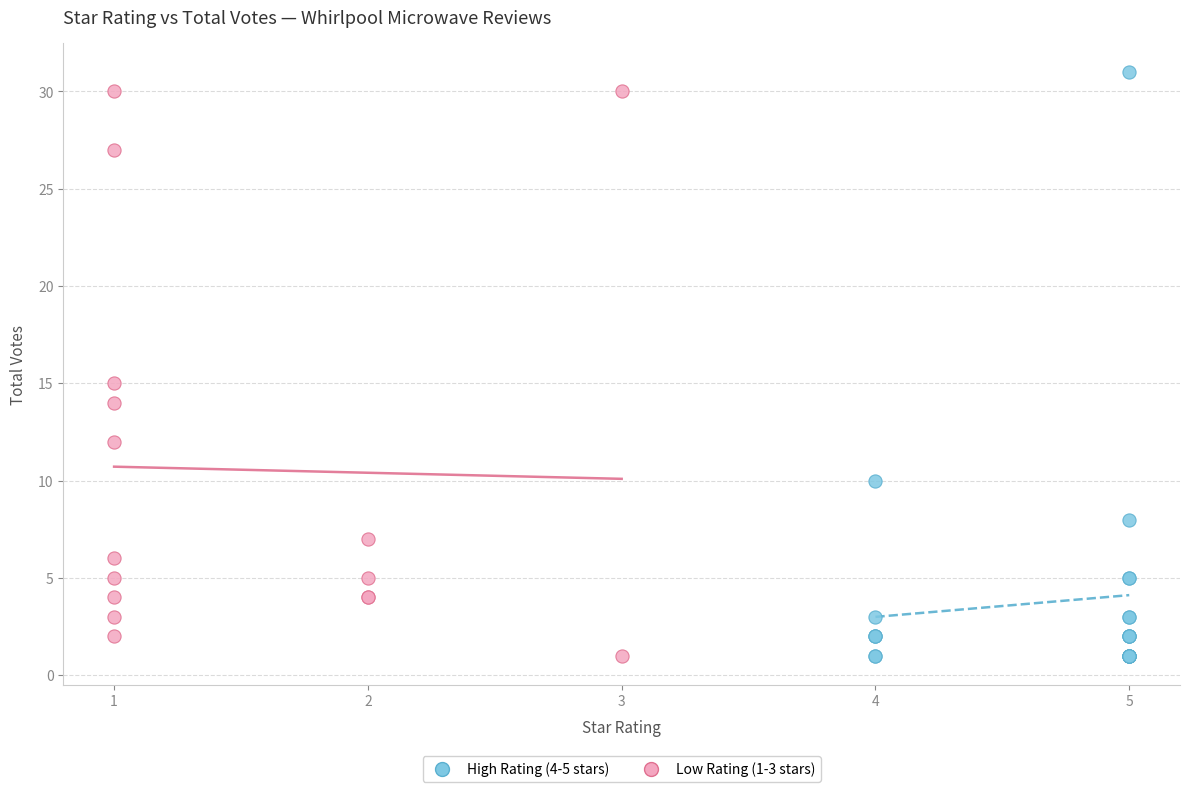

What are all the series names shown in the legend?

High Rating (4-5 stars), Low Rating (1-3 stars)